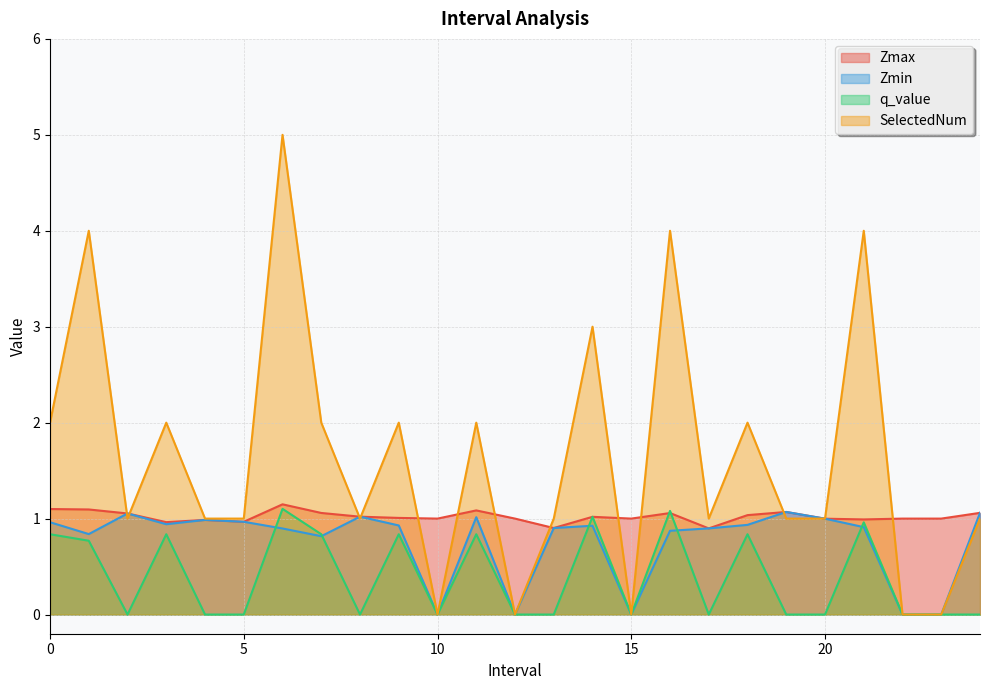

Reading right to left, what are all the values shown in this chart?

Zmax: 24.0=1.1	23.0=1.0	22.0=1.0	21.0=1.0	20.0=1.0	19.0=1.1	18.0=1.0	17.0=0.9	16.0=1.1	15.0=1.0	14.0=1.0	13.0=0.9	12.0=1.0	11.0=1.1	10.0=1.0	9.0=1.0	8.0=1.0	7.0=1.1	6.0=1.1	5.0=1.0	4.0=1.0	3.0=1.0	2.0=1.1	1.0=1.1	0.0=1.1
Zmin: 24.0=1.1	23.0=0.0	22.0=0.0	21.0=0.9	20.0=1.0	19.0=1.1	18.0=0.9	17.0=0.9	16.0=0.9	15.0=0.0	14.0=0.9	13.0=0.9	12.0=0.0	11.0=1.0	10.0=0.0	9.0=0.9	8.0=1.0	7.0=0.8	6.0=0.9	5.0=1.0	4.0=1.0	3.0=0.9	2.0=1.1	1.0=0.8	0.0=1.0
q_value: 24.0=0.0	23.0=0.0	22.0=0.0	21.0=1.0	20.0=0.0	19.0=0.0	18.0=0.8	17.0=0.0	16.0=1.1	15.0=0.0	14.0=1.0	13.0=0.0	12.0=0.0	11.0=0.8	10.0=0.0	9.0=0.8	8.0=0.0	7.0=0.8	6.0=1.1	5.0=0.0	4.0=0.0	3.0=0.8	2.0=0.0	1.0=0.8	0.0=0.8
SelectedNum: 24.0=1.0	23.0=0.0	22.0=0.0	21.0=4.0	20.0=1.0	19.0=1.0	18.0=2.0	17.0=1.0	16.0=4.0	15.0=0.0	14.0=3.0	13.0=1.0	12.0=0.0	11.0=2.0	10.0=0.0	9.0=2.0	8.0=1.0	7.0=2.0	6.0=5.0	5.0=1.0	4.0=1.0	3.0=2.0	2.0=1.0	1.0=4.0	0.0=2.0